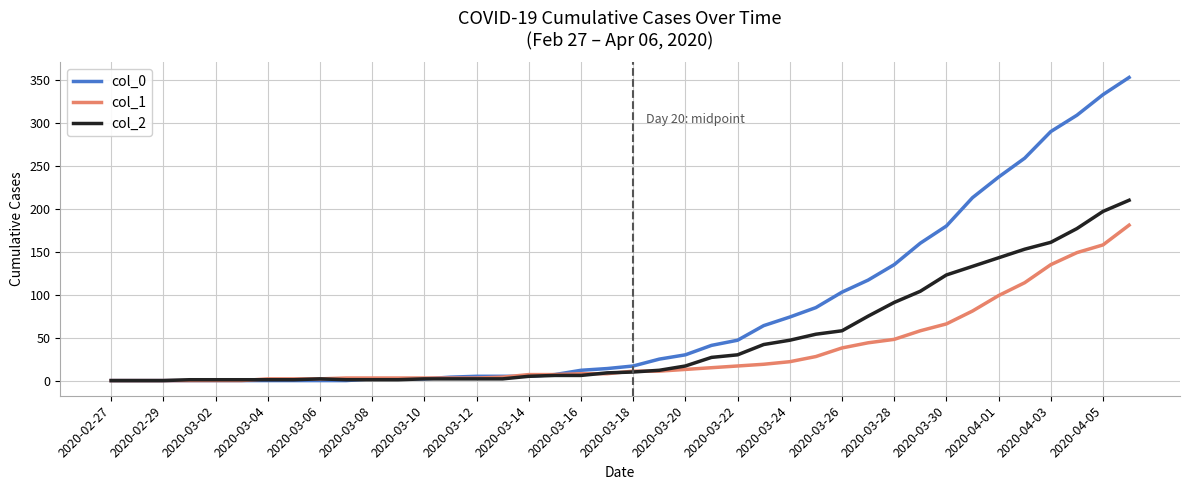

What is the maximum value shown in the chart?

353